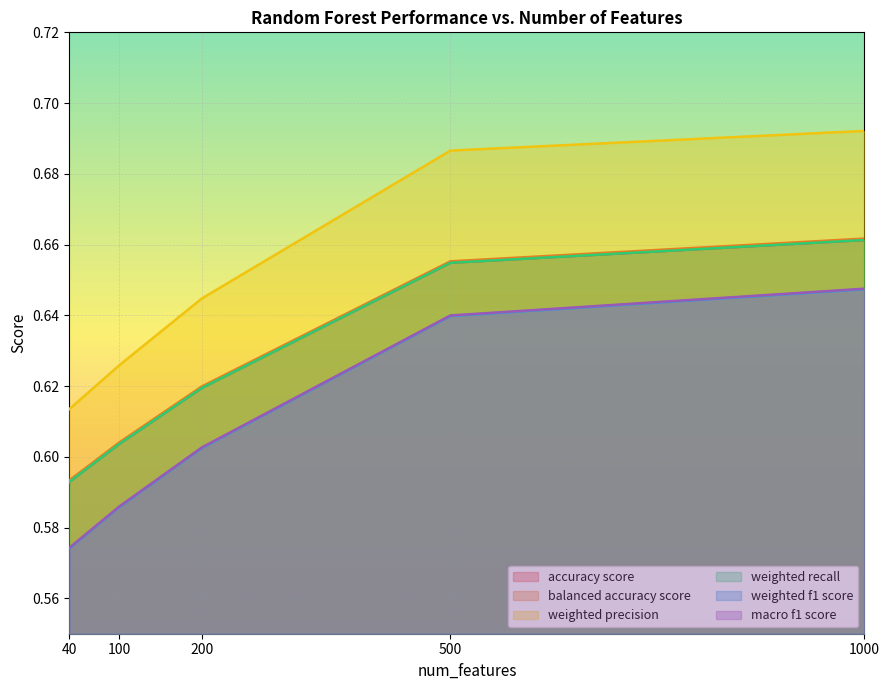

True or false: macro f1 score and weighted precision cross at least once.

False